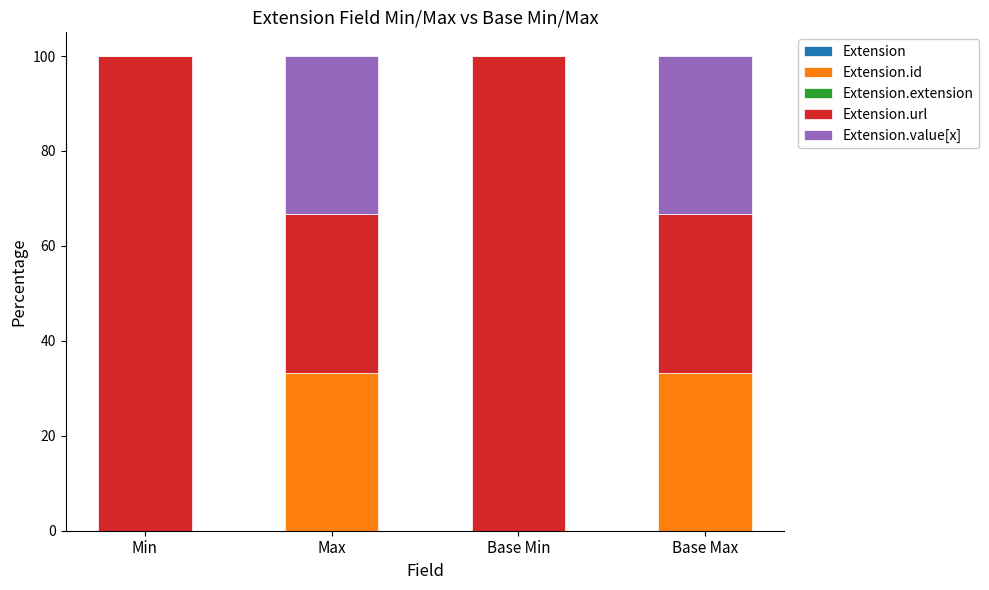

What is the total value across all series at Max?

100.0